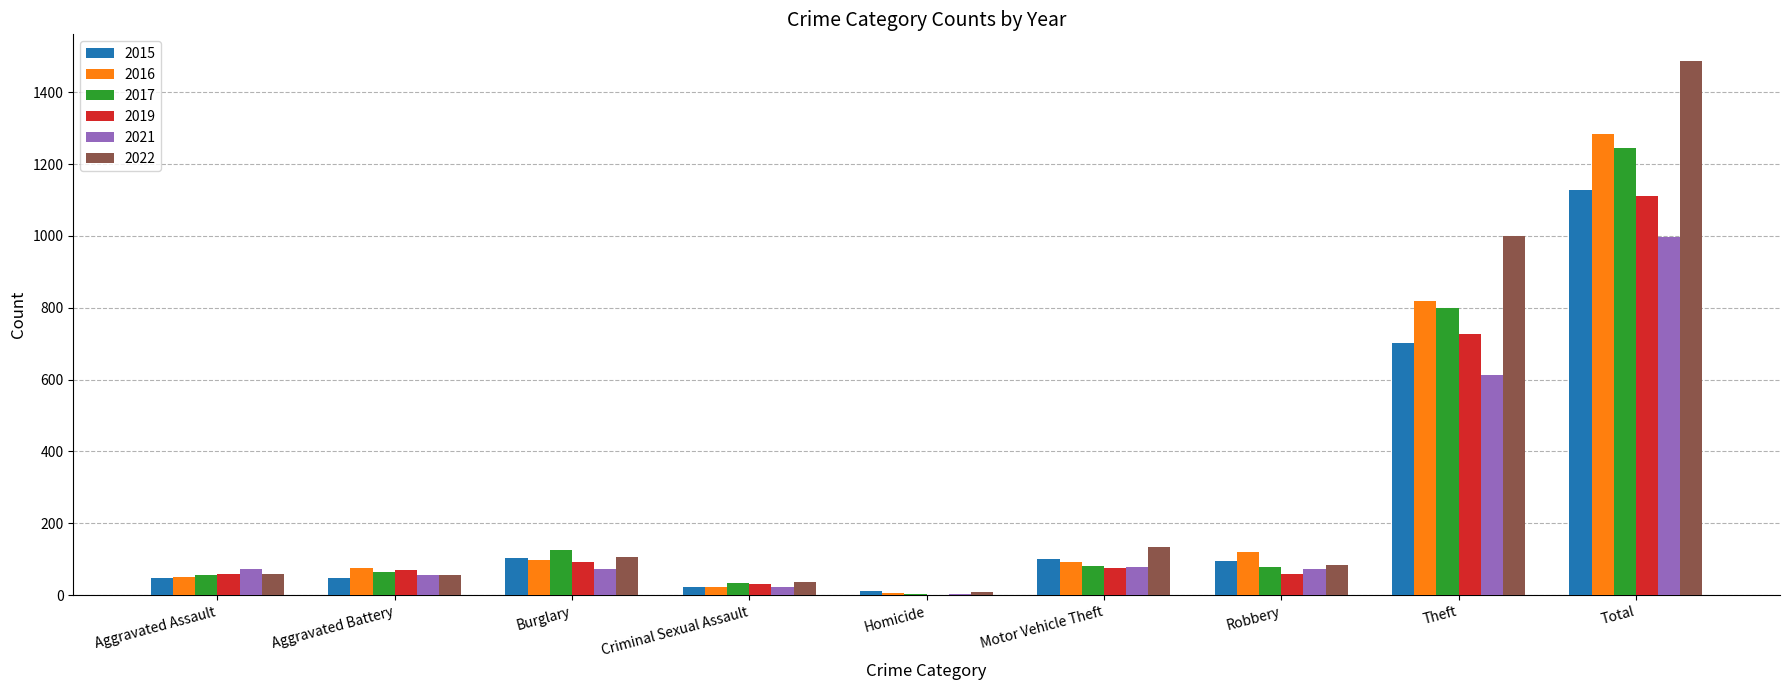

Which category has the highest value in the 2015 series?

Total